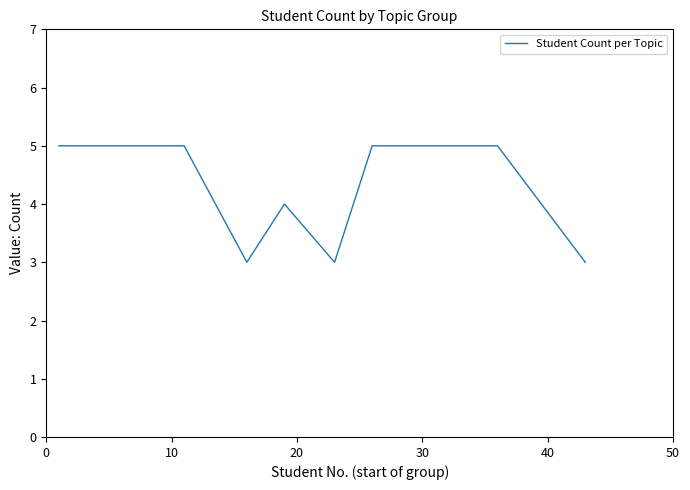

What is the maximum value shown in the chart?

5